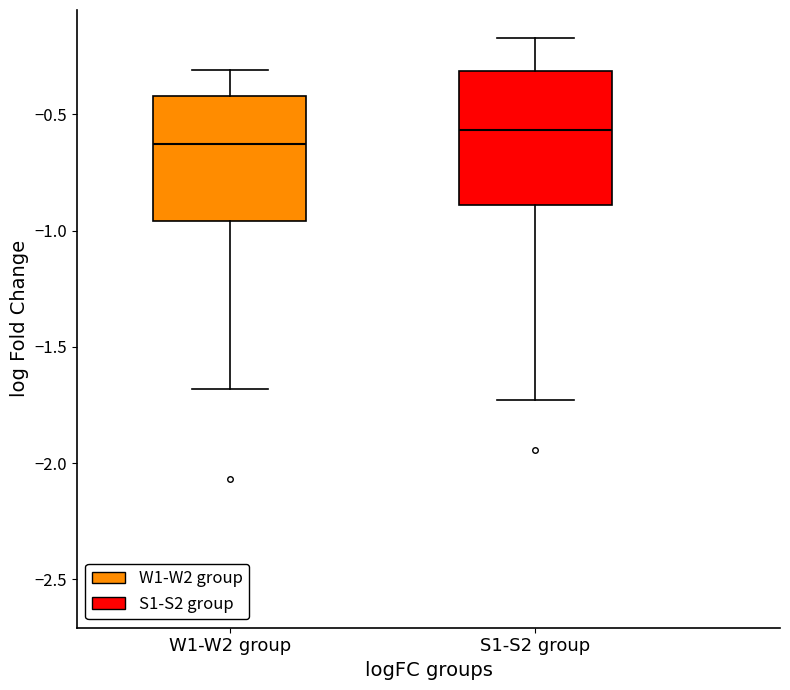

Reading left to right, read every box against the y-axis: the position of its median line, the range the box covers, and the ends of its whiskers. The values are not printed on the chart, so give them approximately, as read against the axis.

W1-W2 group: median -0.65, box -0.95 to -0.40, whiskers -1.70 to -0.30
S1-S2 group: median -0.55, box -0.90 to -0.30, whiskers -1.75 to -0.15